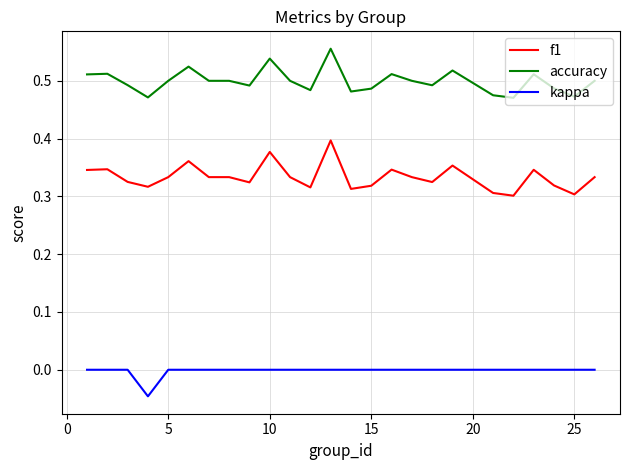

How many lines are shown in the chart?

3